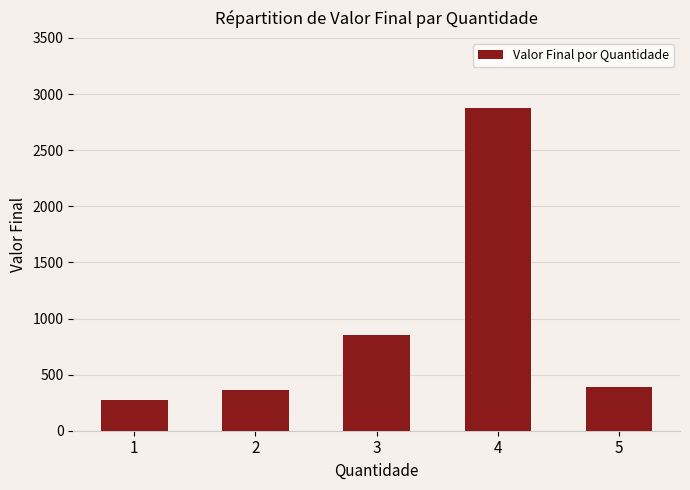

Reading right to left, what are all the values shown in this chart?

390	2880	849	362	276